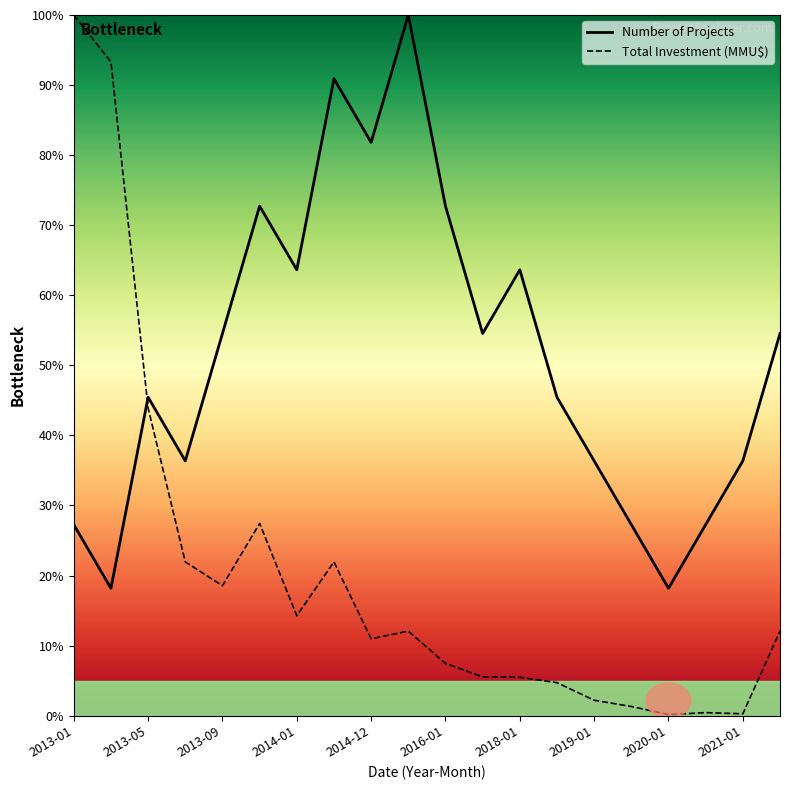

Rank the series by their average value, from lowest to highest.

Total Investment (MMU$), Number of Projects